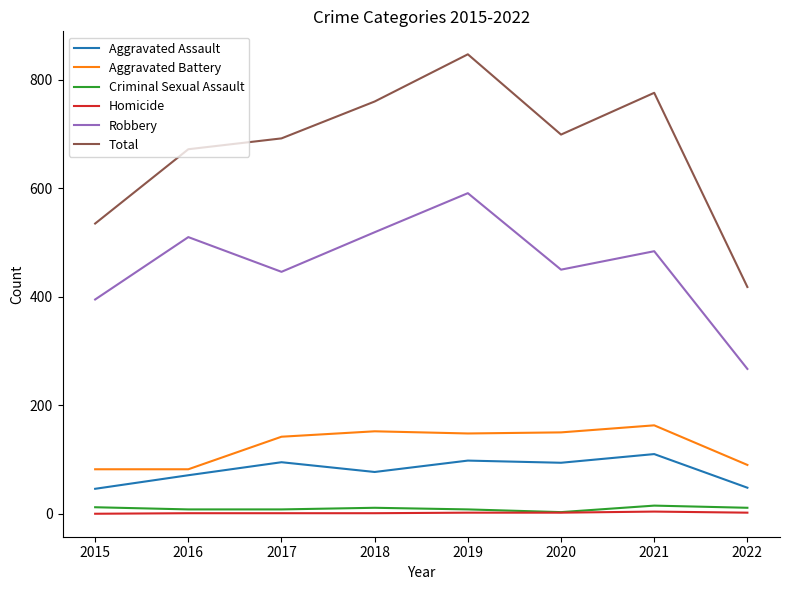

True or false: Robbery and Criminal Sexual Assault intersect in this chart.

False